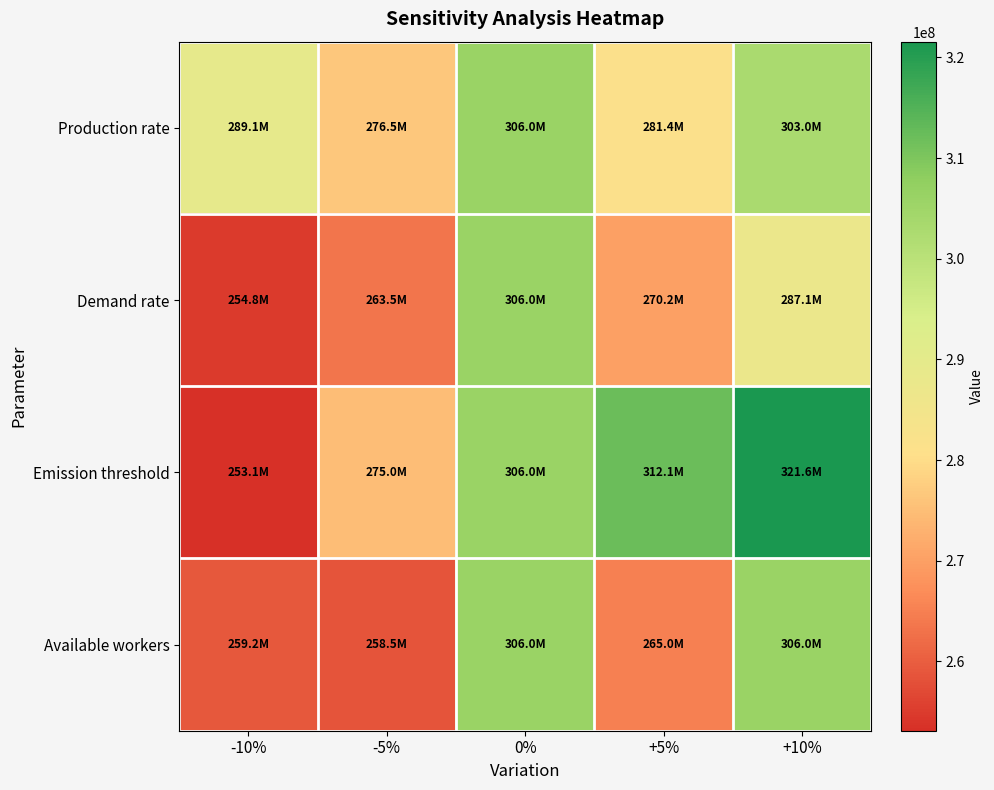

At how many categories does at least one series exceed 256819832?

5